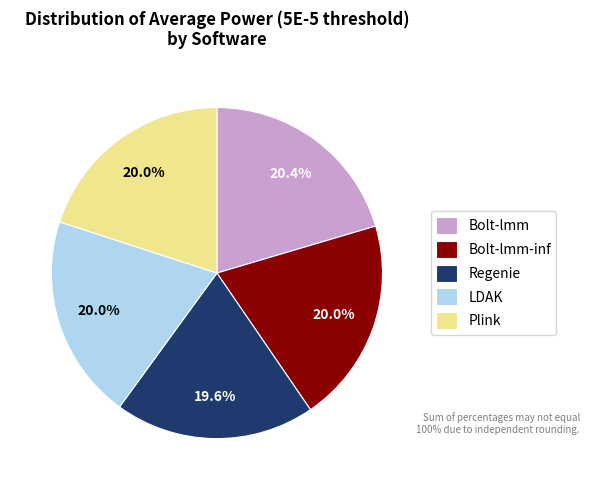

Is it true that Bolt-lmm-inf is 20% of the pie?

True